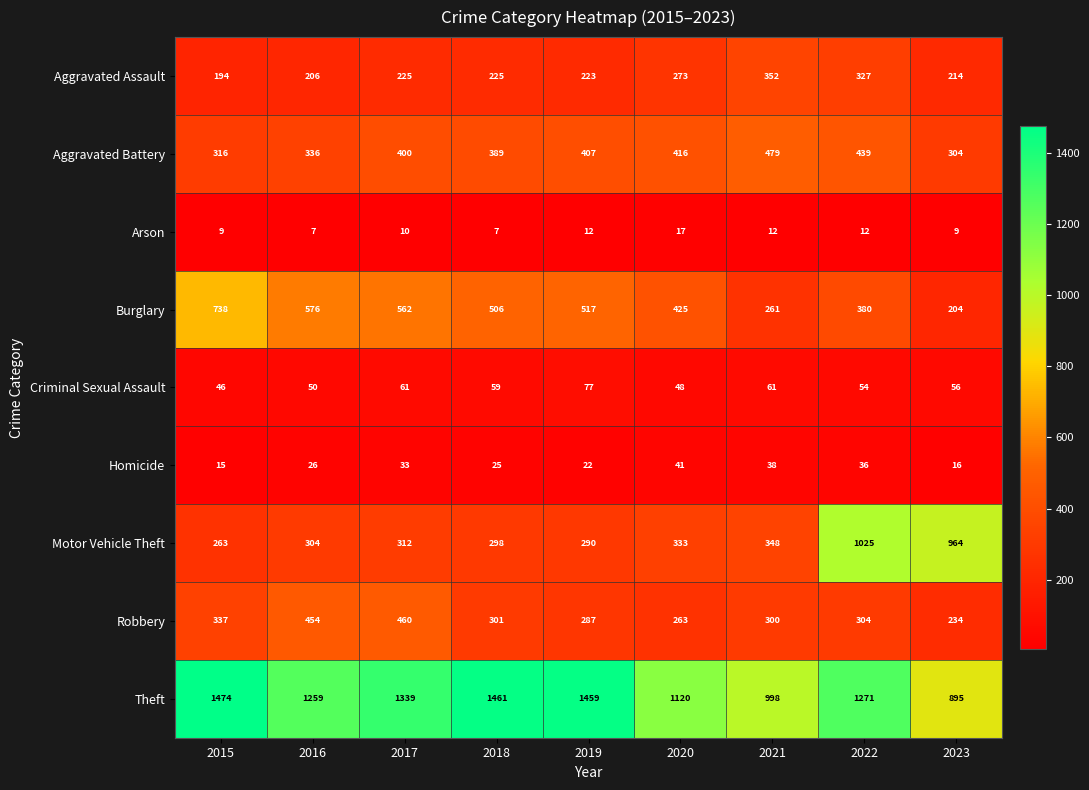

Which label corresponds to the largest value in the chart?

2015